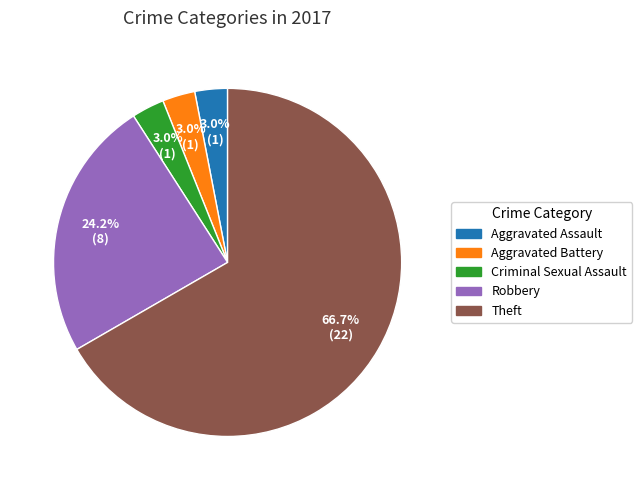

Is there a majority slice in this chart?

Yes